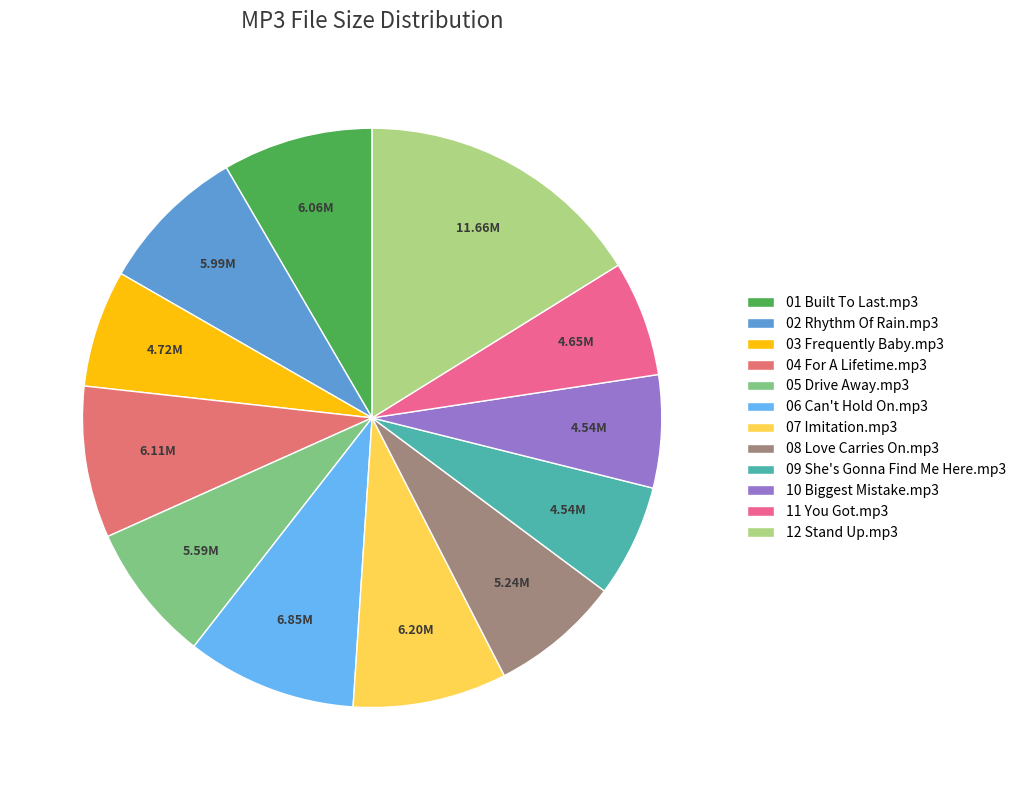

How many slices are in this pie chart?

12